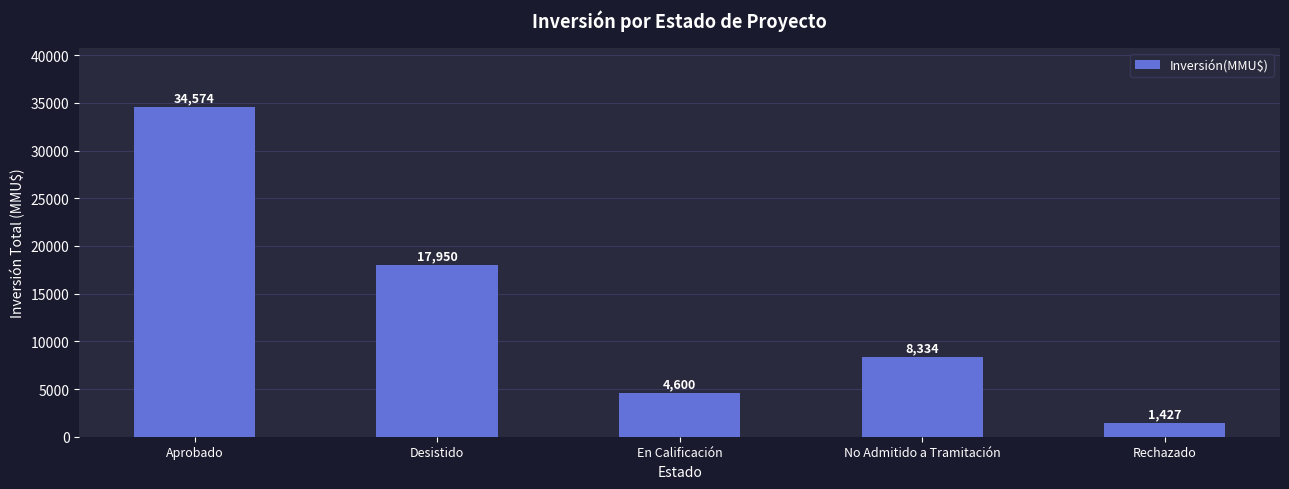

Reading right to left, extract all data points from this chart.

1427	8334	4600	17950	34574